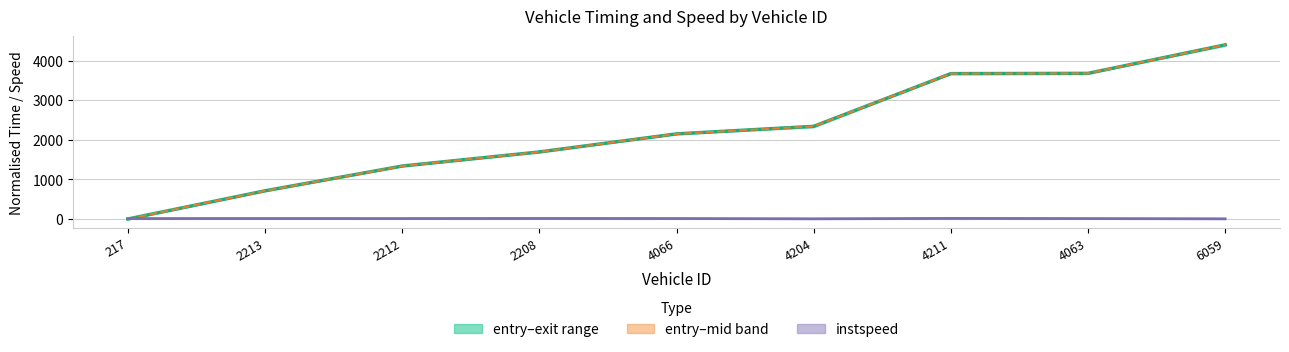

What position from the right is 4204?

4